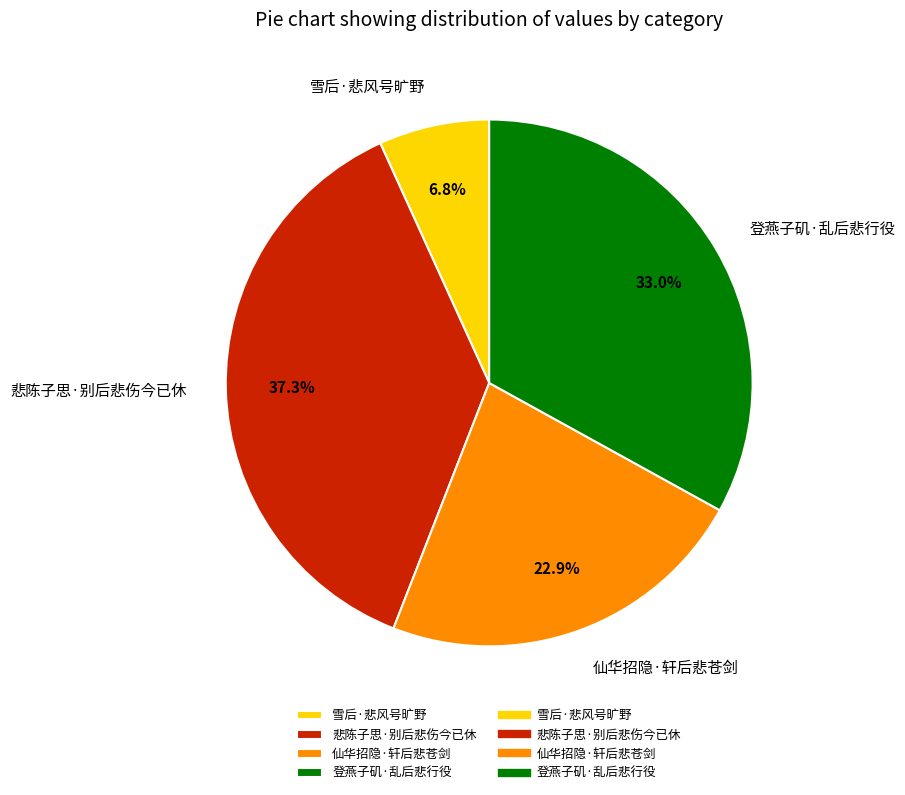

True or false: 悲陈子思·别后悲伤今已休 accounts for 37% of the total.

True